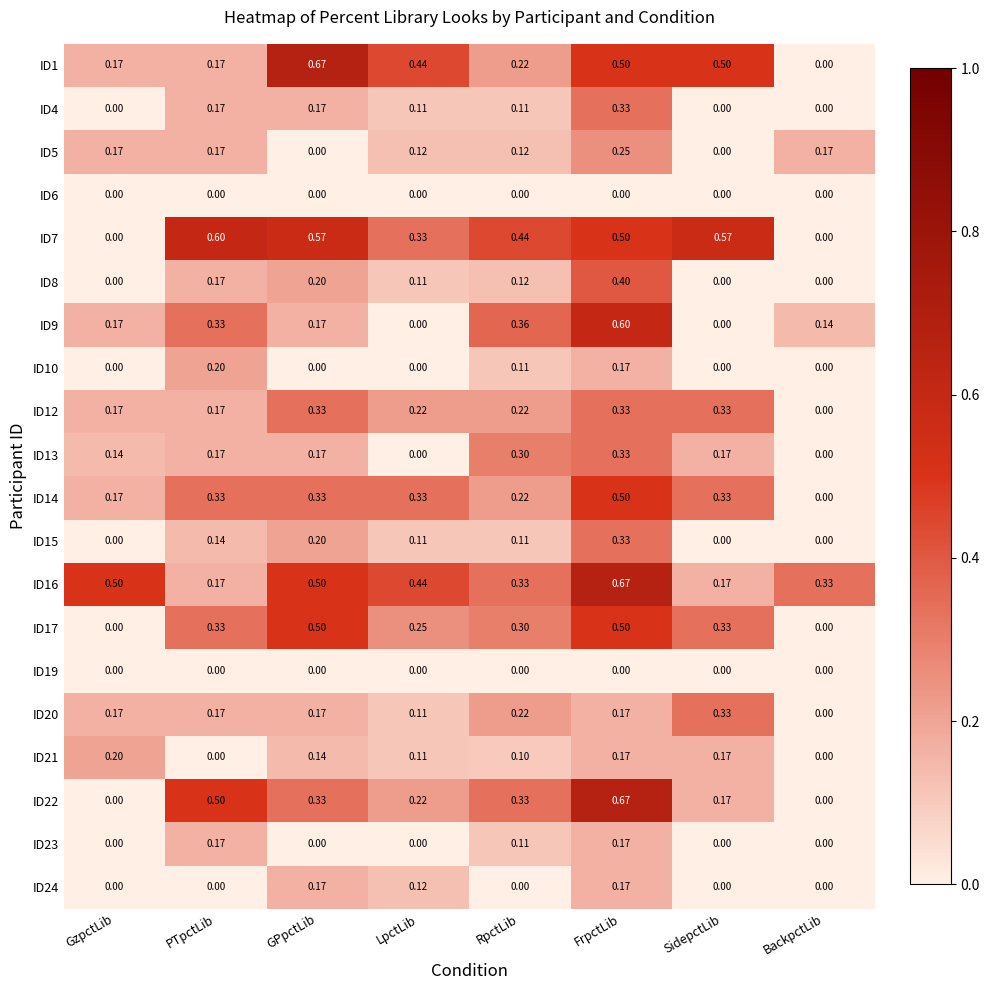

Where is ID1 nearest to the value 0?

BackpctLib